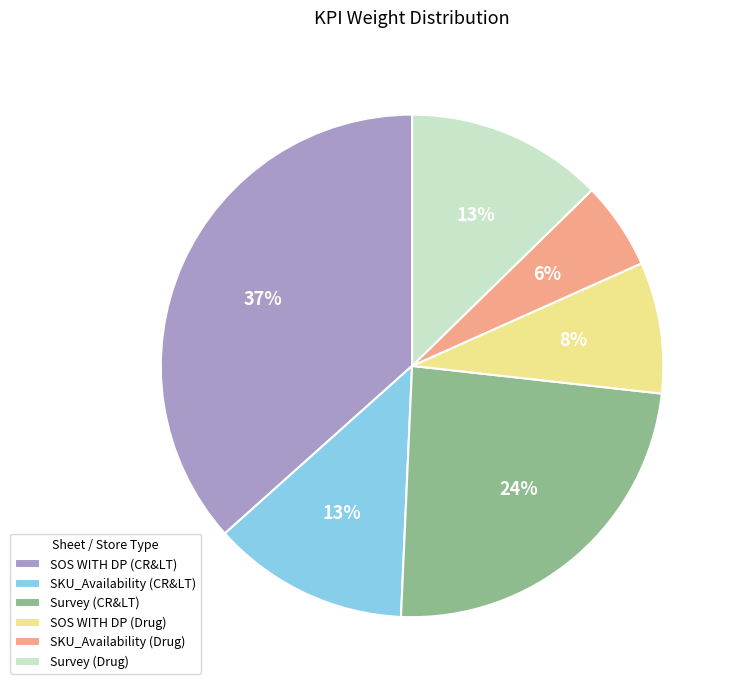

Which has a higher value, SOS WITH DP (Drug) or Survey (Drug)?

Survey (Drug)